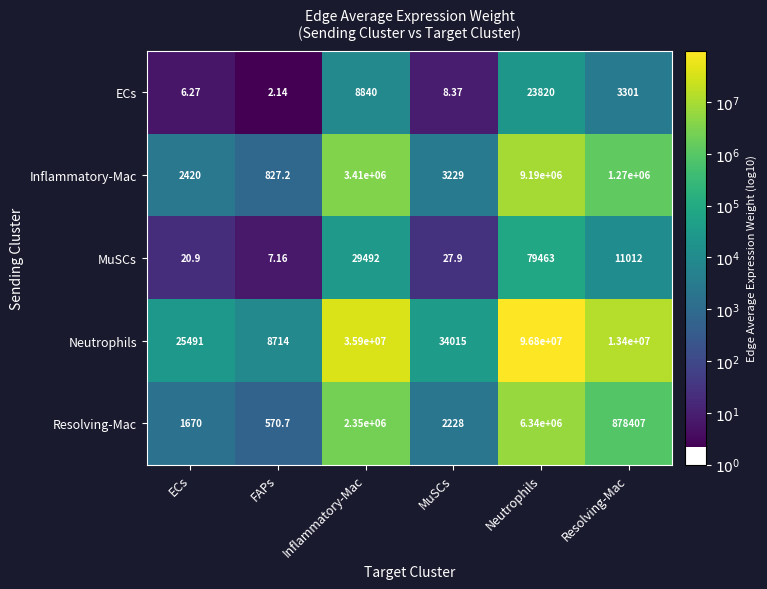

Where is Neutrophils nearest to the value 48404357?

Inflammatory-Mac